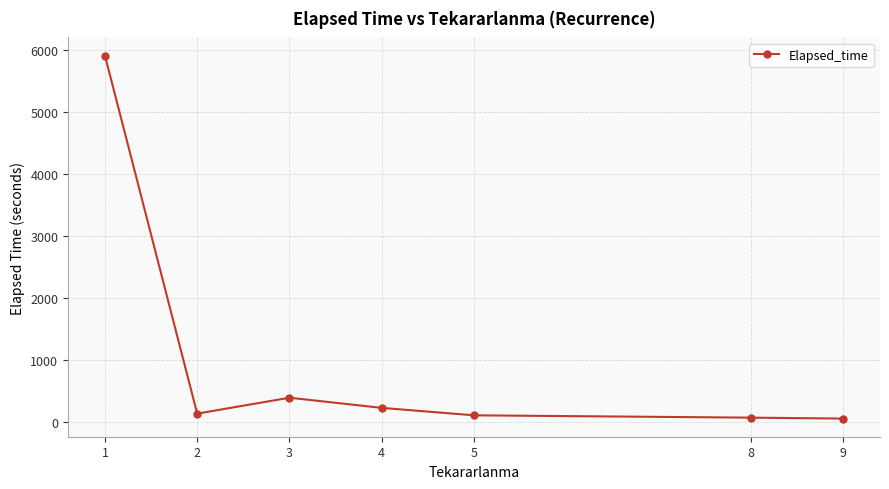

What is the maximum value shown in the chart?

5917.5